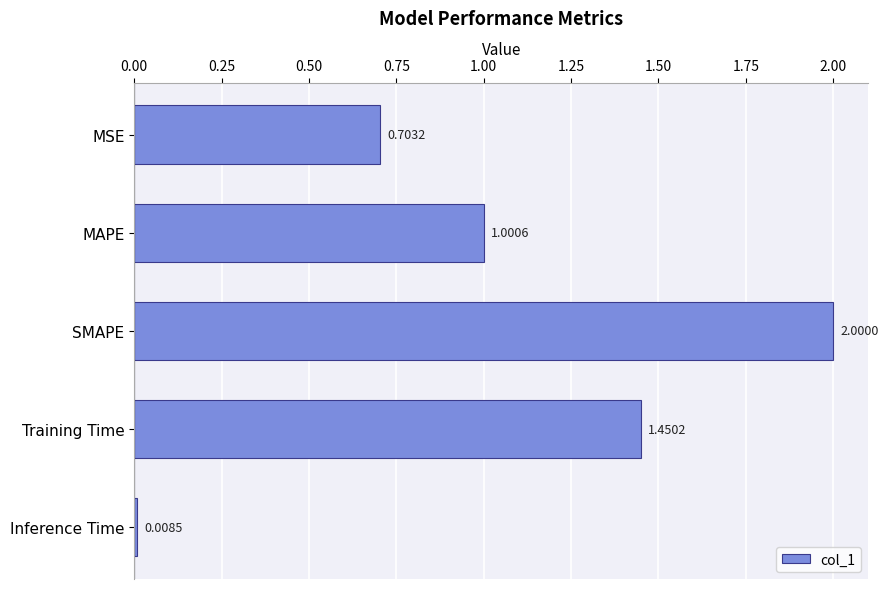

At which category does the chart reach its minimum across all series?

Inference Time